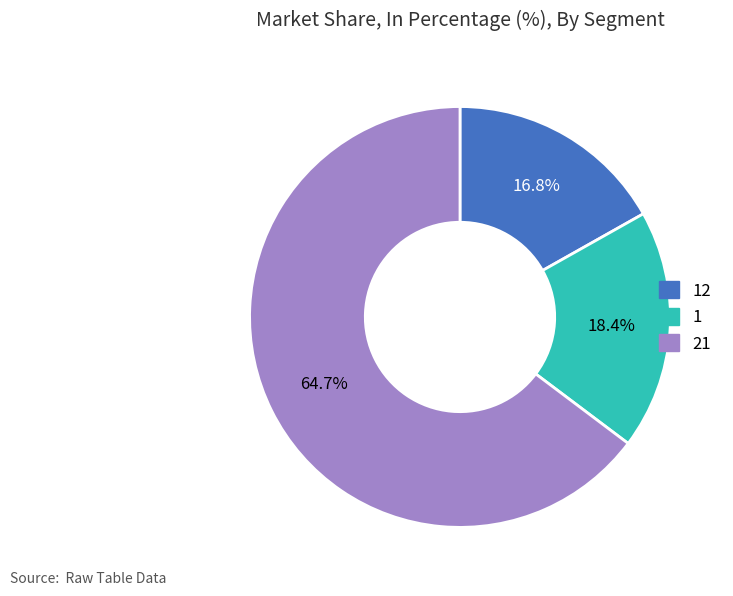

To the nearest percent, what is the difference between the largest and smallest slice percentages?

48%